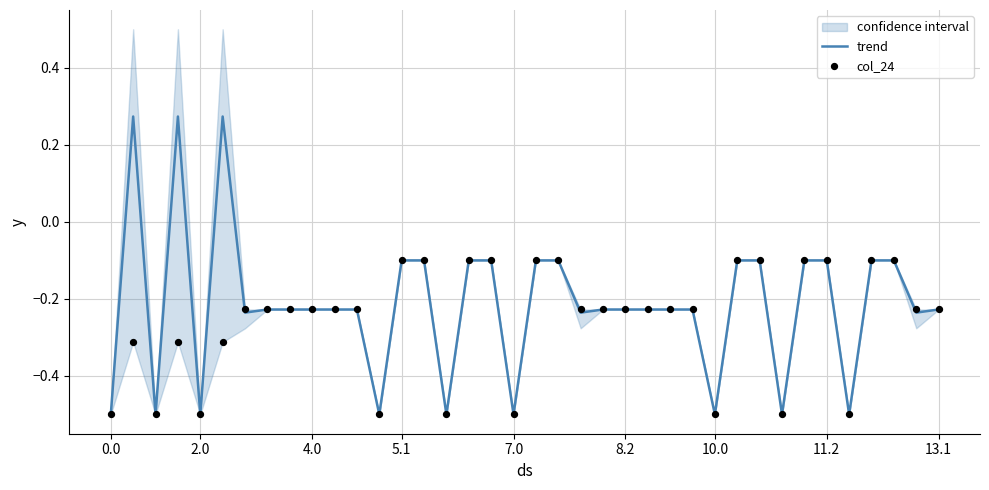

Is the value of col_24 at 33 greater than the value of trend at 26?

No